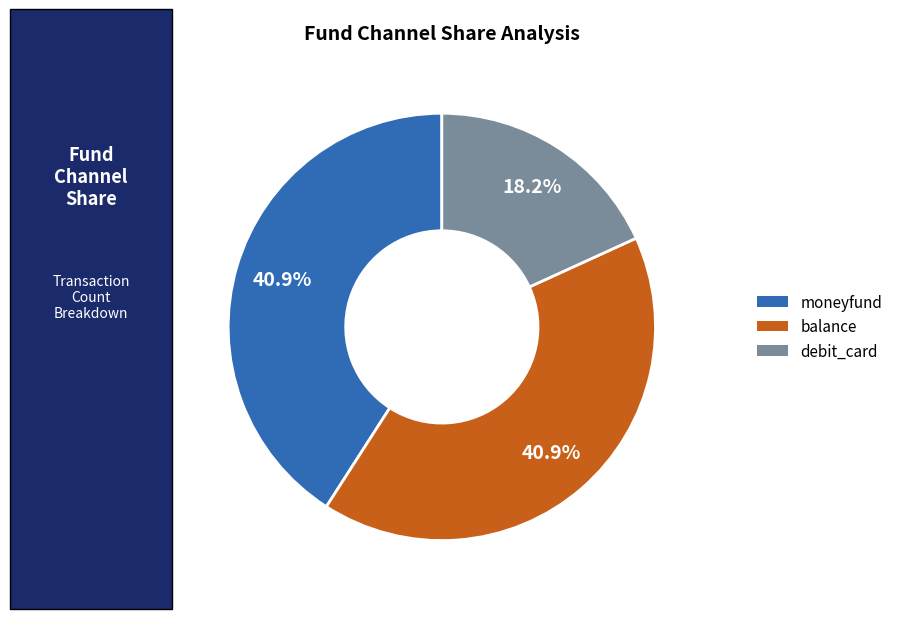

What is the ratio of the value at moneyfund to the value at balance?

1.0